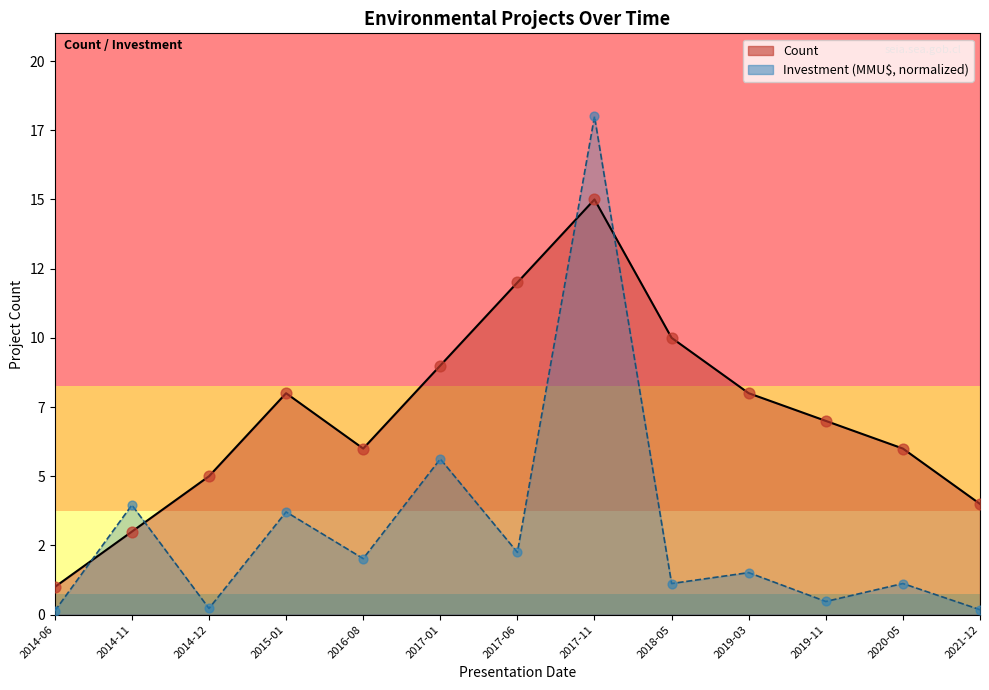

Which series contains the highest Y value?

Investment (MMU$)